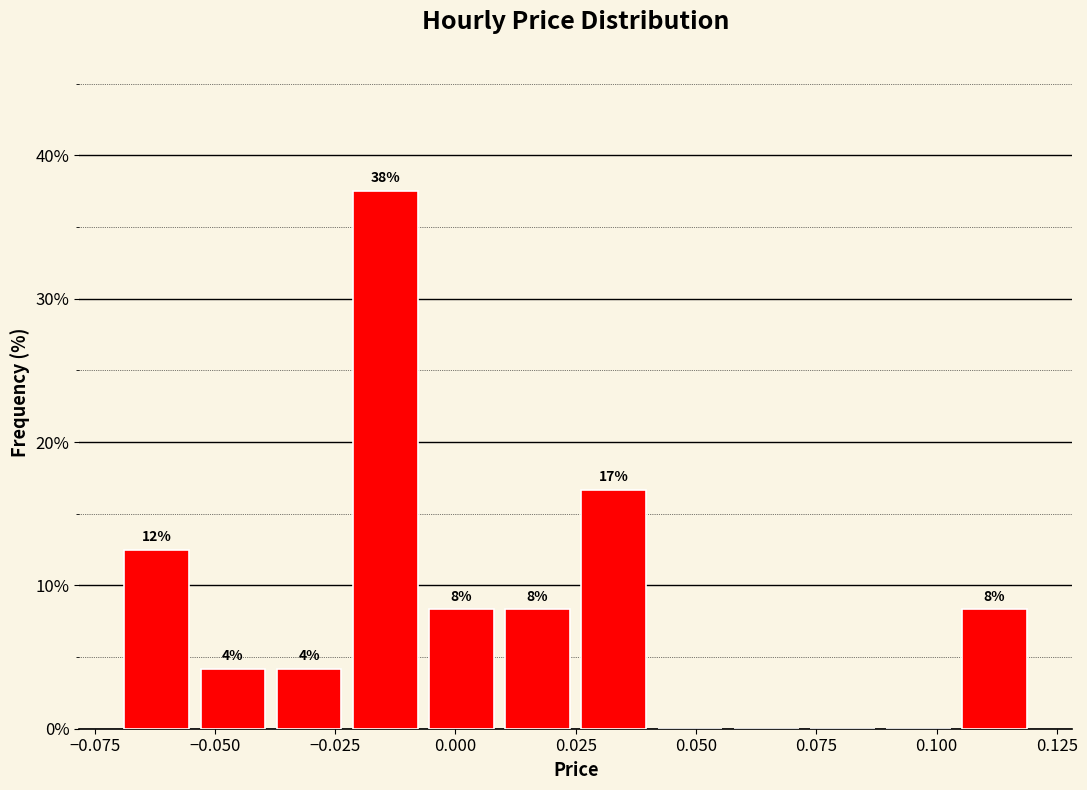

Read against the x-axis, roughly where is the centre of the tallest bar?

-0.015